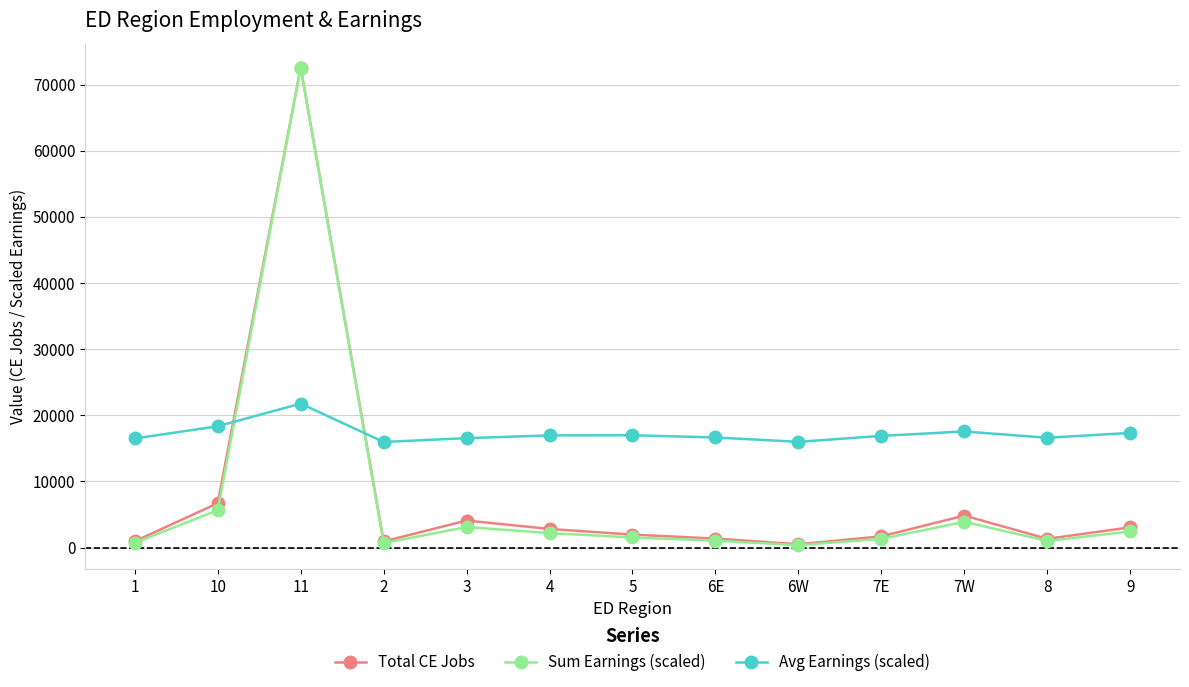

What is the sum of all Total CE Jobs values?

102917.0